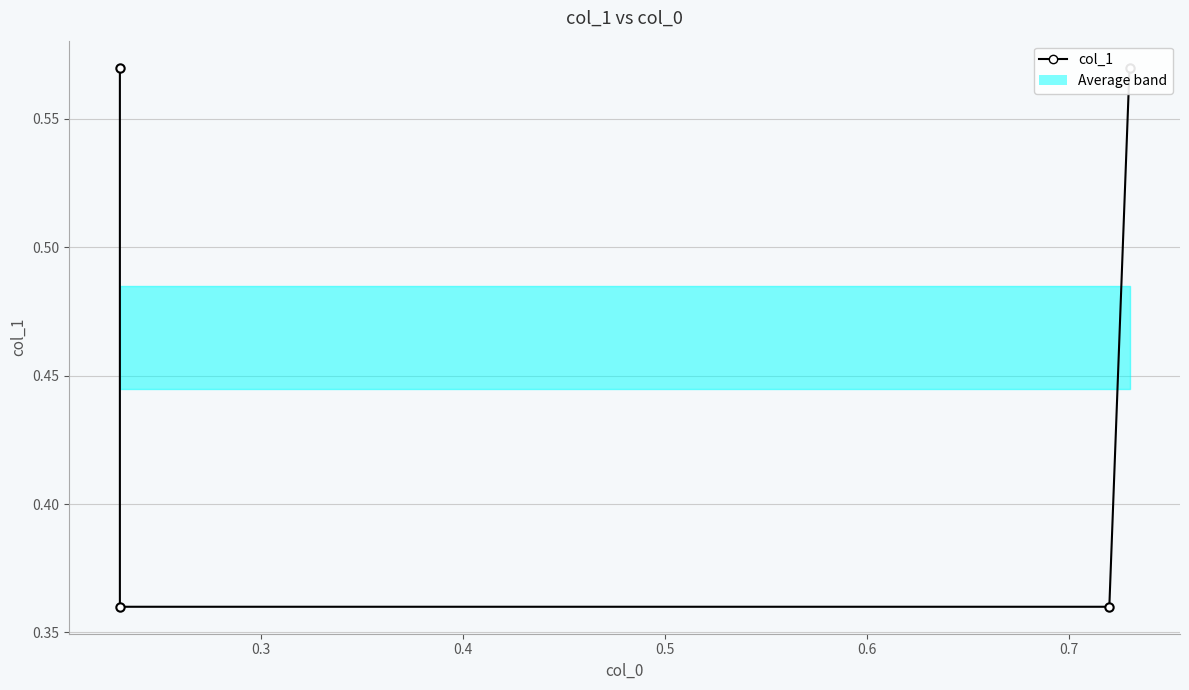

What is the maximum value shown in the chart?

0.6